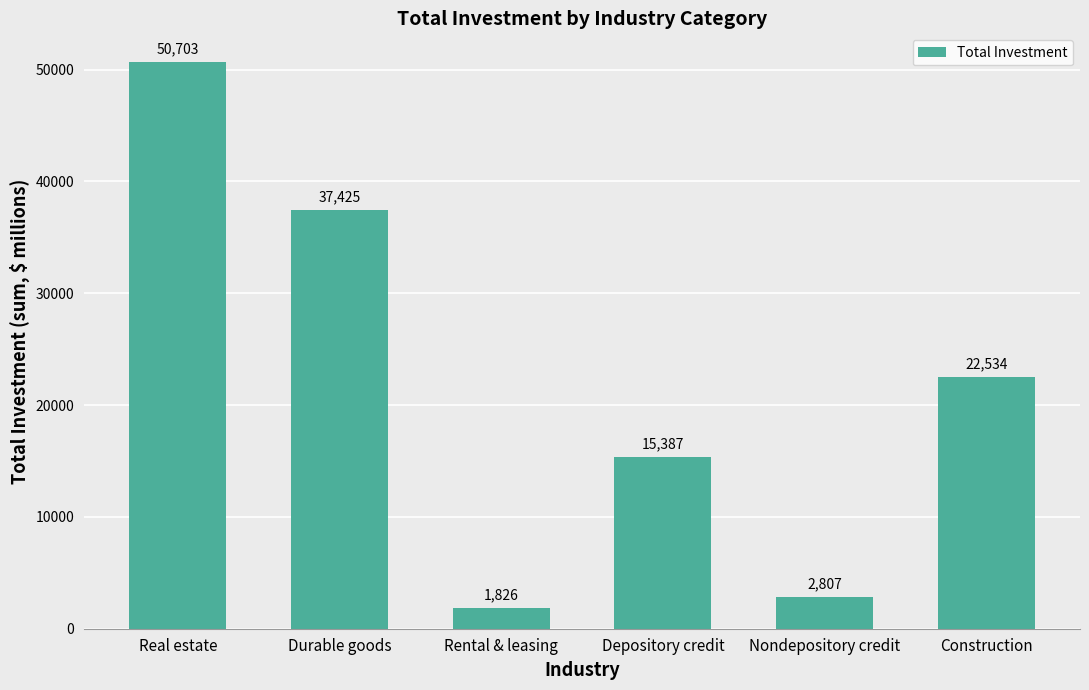

At which label is the value closest to 26264?

Construction